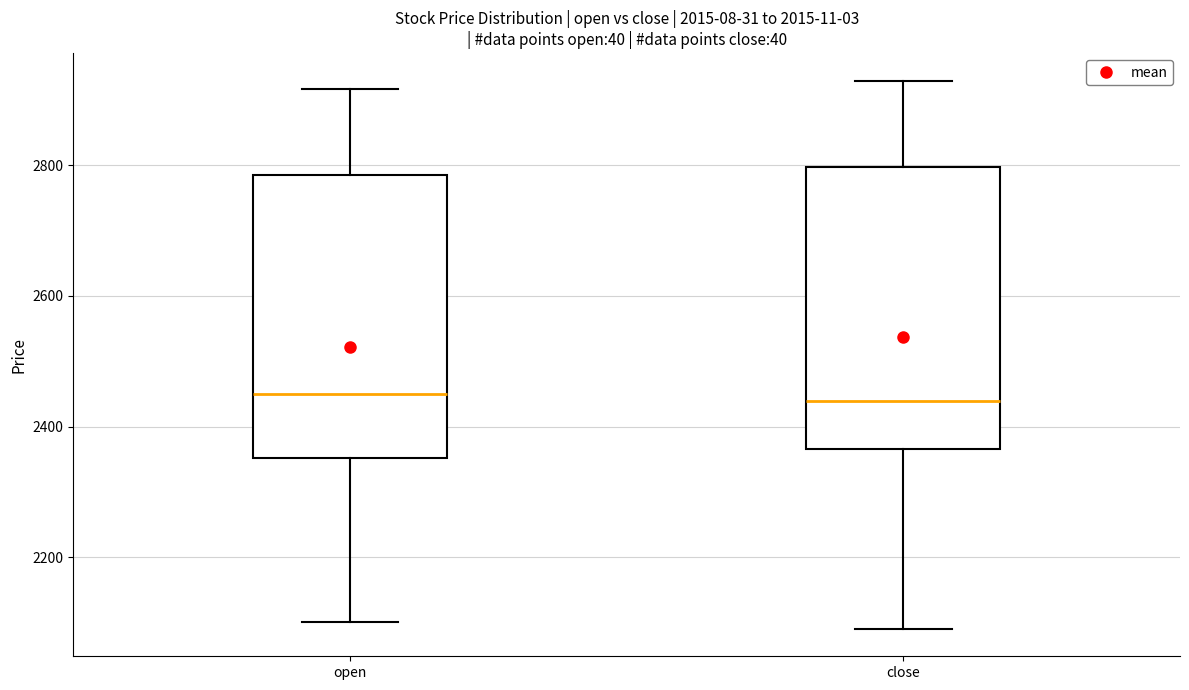

Reading left to right, transcribe this box plot: for each box, give where its median line is, the range the box spans, and where its two whiskers end, as read against the y-axis. The values are not printed on the chart, so give them approximately, as read against the axis.

open: median 2440, box 2360 to 2780, whiskers 2100 to 2920
close: median 2440, box 2360 to 2800, whiskers 2100 to 2920